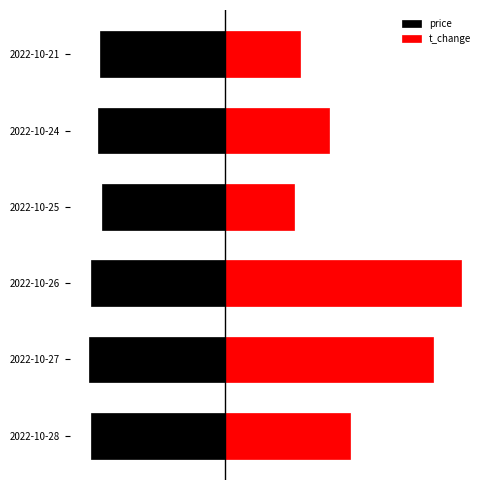

What are all the series names shown in the legend?

price, t_change